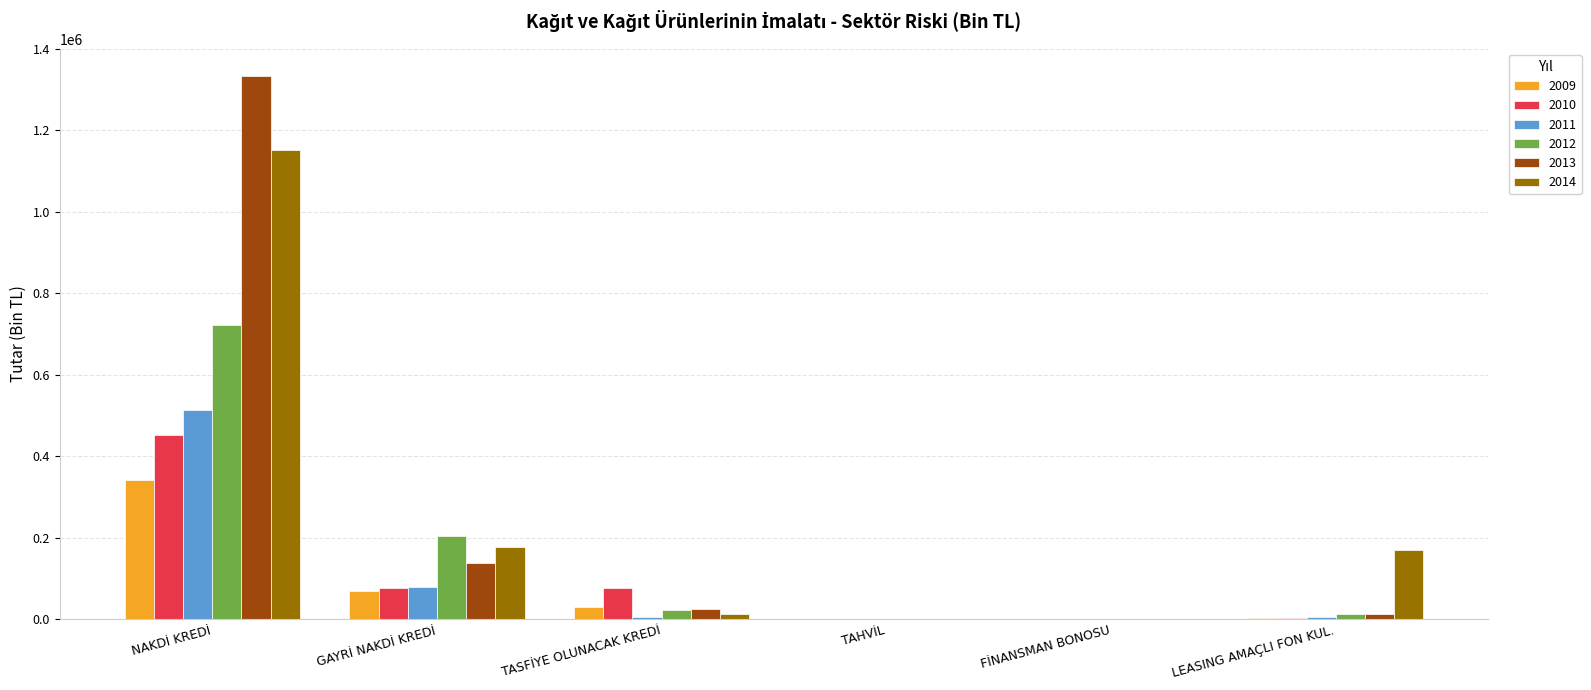

What are all the series names shown in the legend?

2009, 2010, 2011, 2012, 2013, 2014